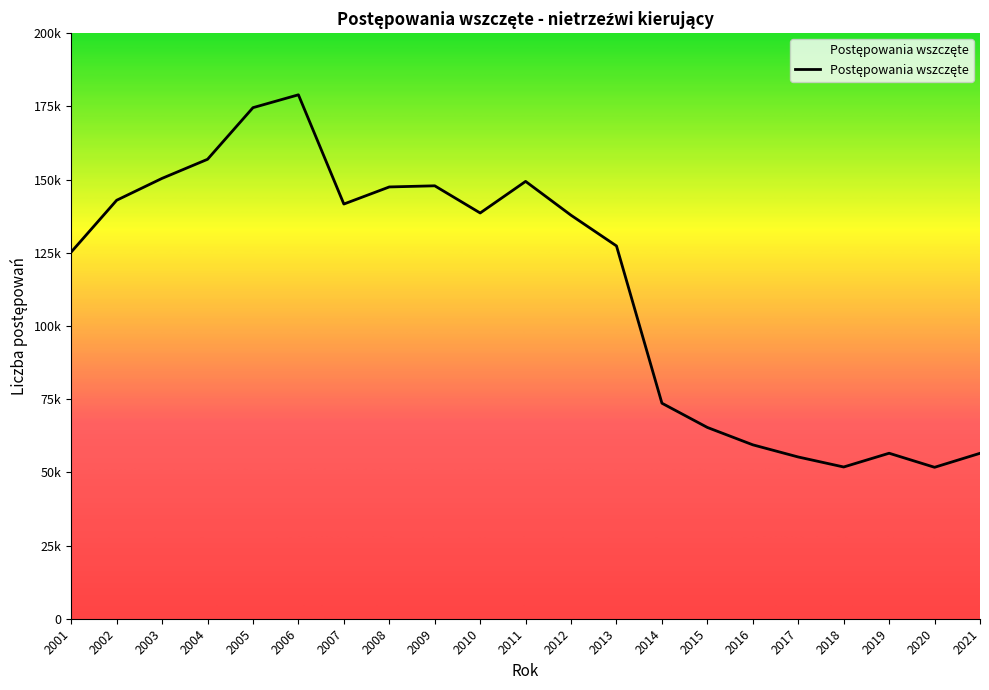

What is the sum of the values at 2008 and 2005?

322031